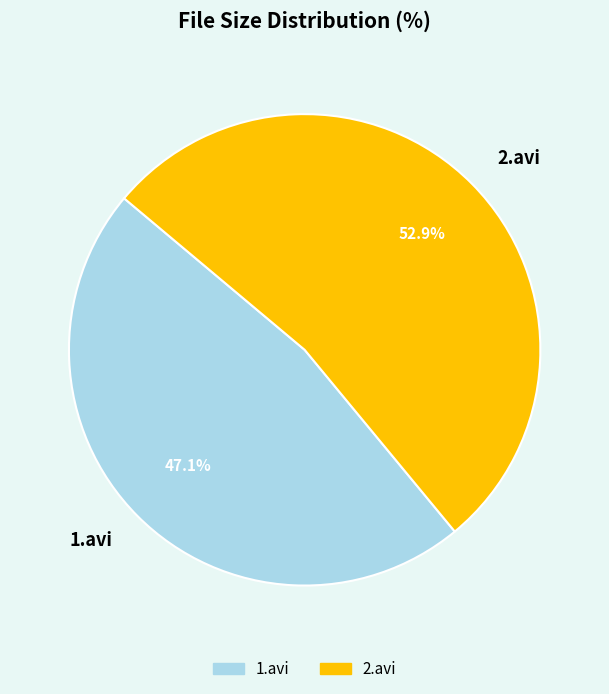

Count the number of slices in the pie.

2